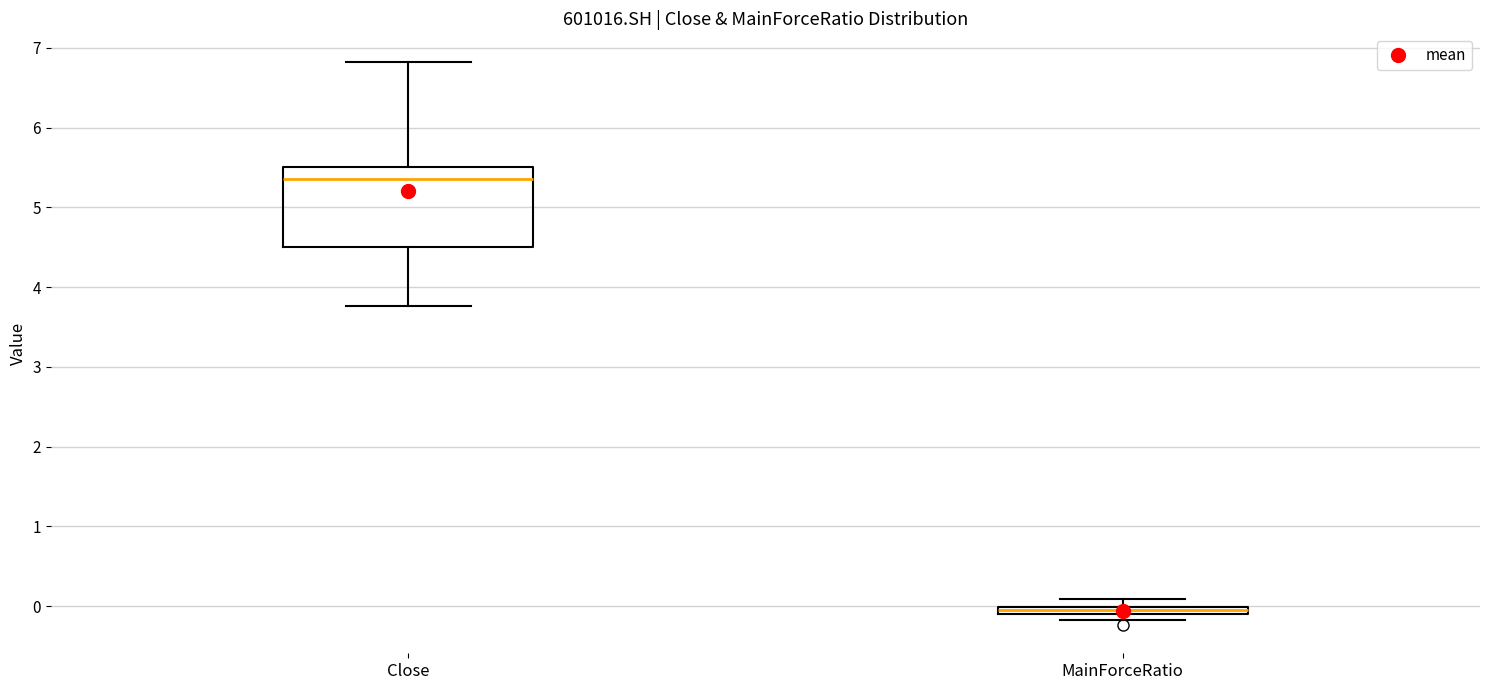

Comparing the boxes themselves (not the whiskers), which one is the tallest?

Close